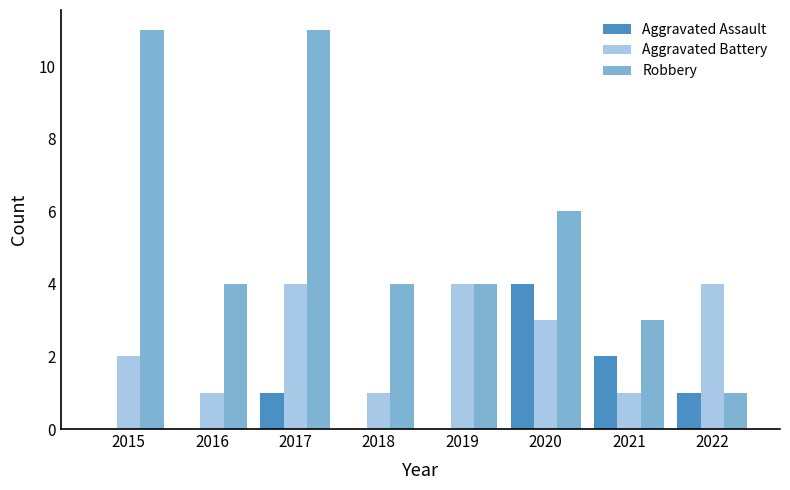

What is the sum of the Aggravated Battery values at 2017 and 2020?

7